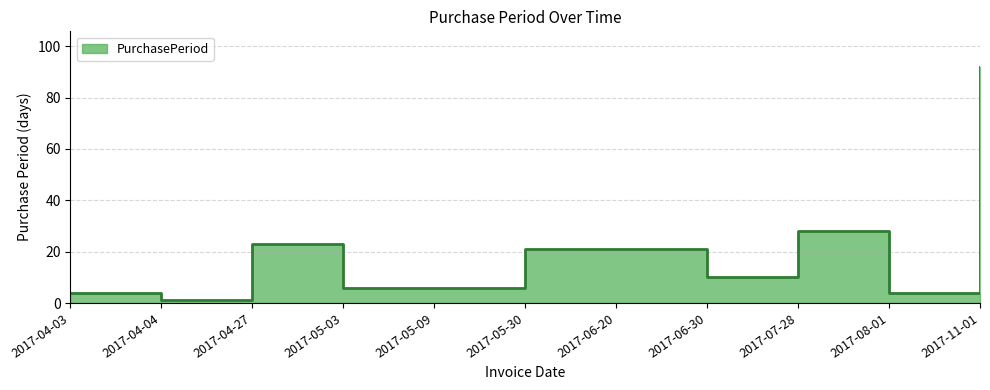

How many lines are shown in the chart?

1